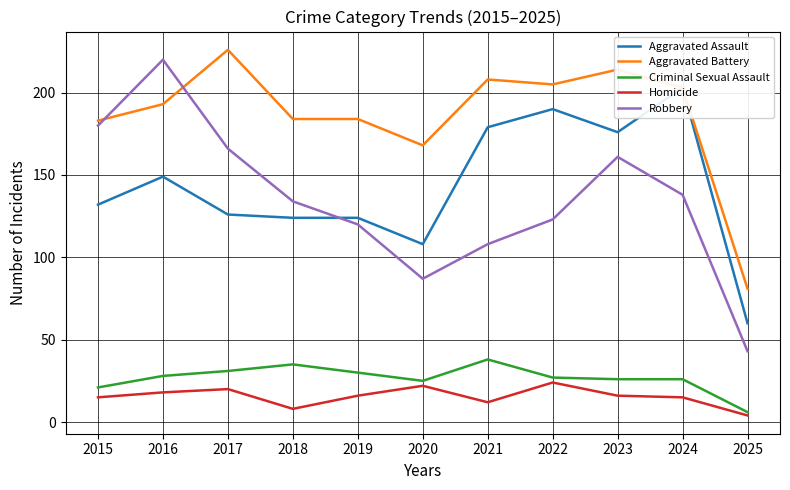

The value of Robbery at 2023 is 225. True or false?

False